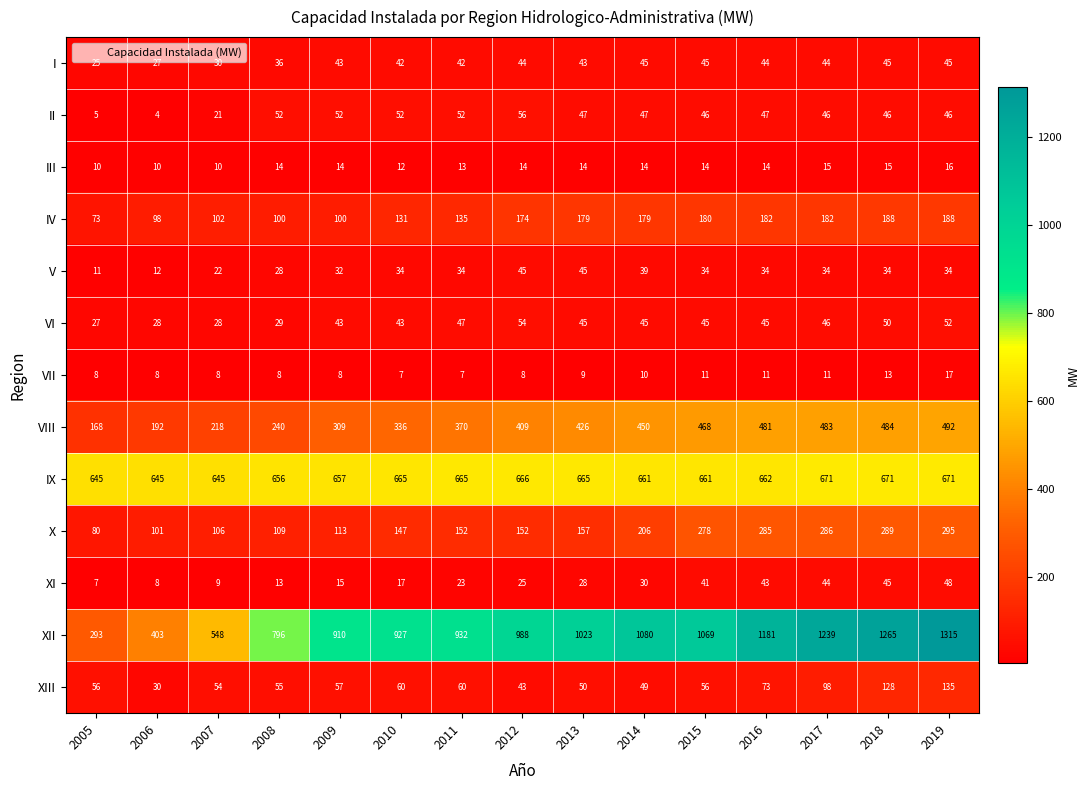

What value does the V series have at 2005, to the nearest 5?

10